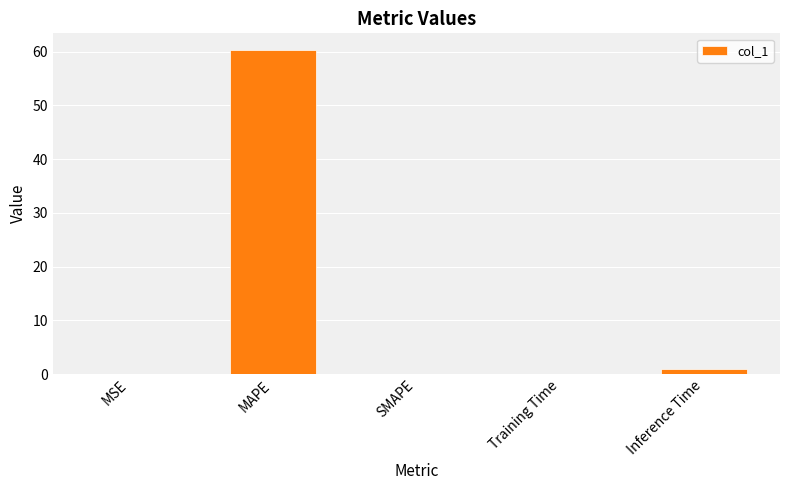

At which label is the value closest to 30?

Inference Time